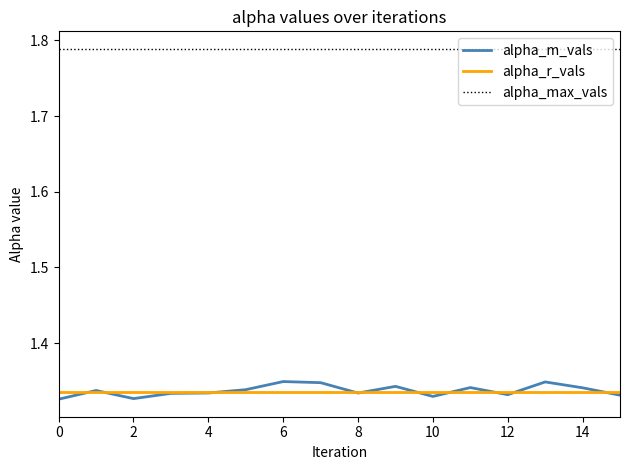

True or false: alpha_m_vals and alpha_max_vals intersect in this chart.

False